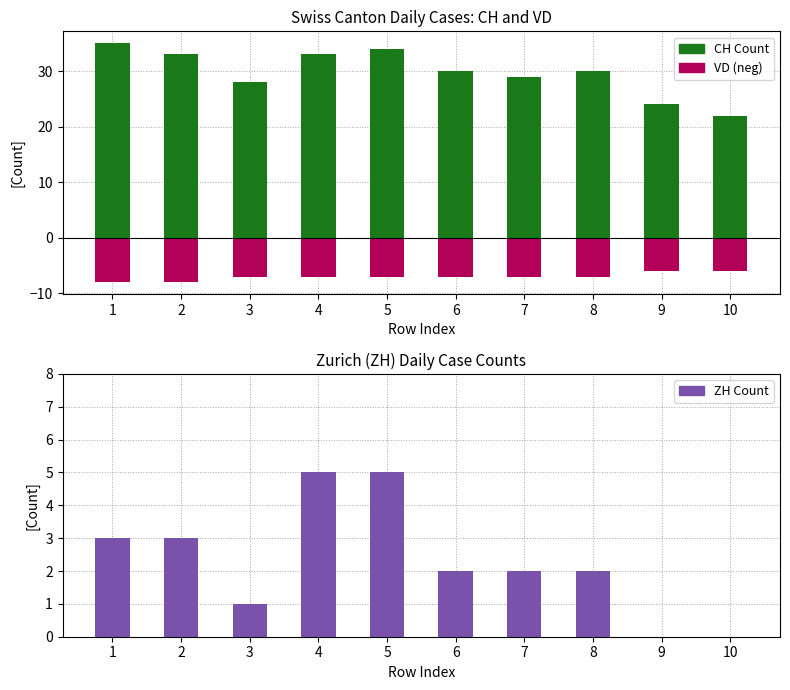

At which category does the chart reach its minimum across all series?

1